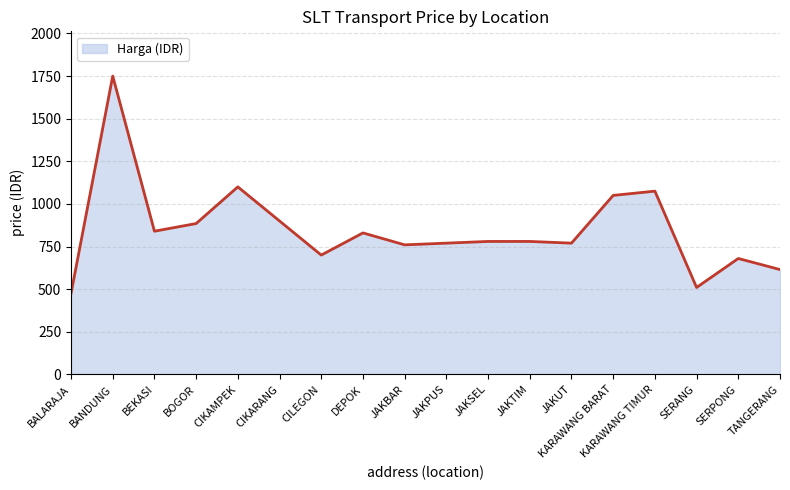

What is the difference between the values at KARAWANG TIMUR and CIKARANG?

175